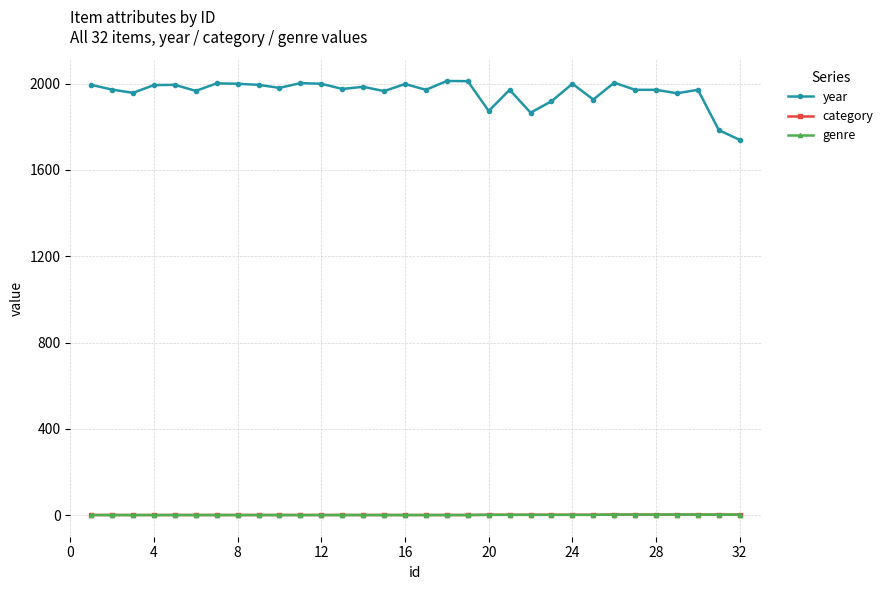

Does the chart have visible grid lines?

Yes